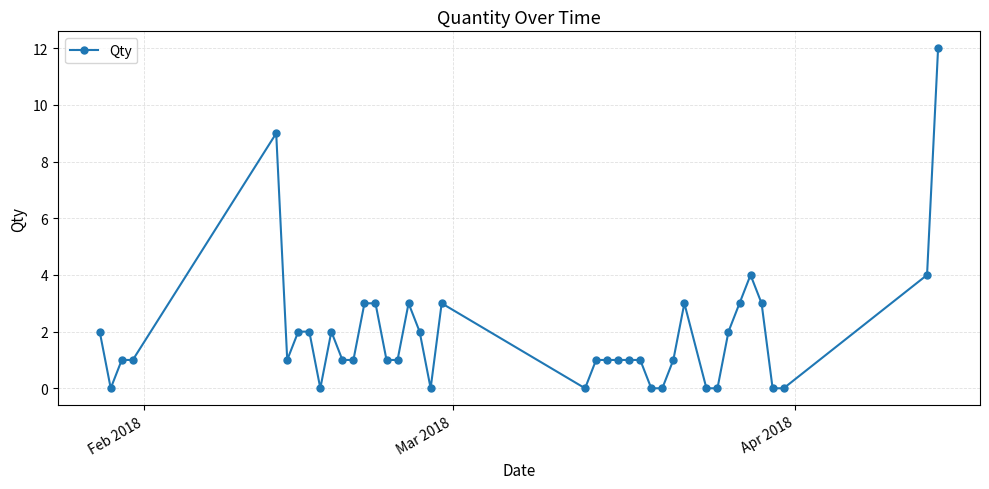

What is the maximum value shown in the chart?

12